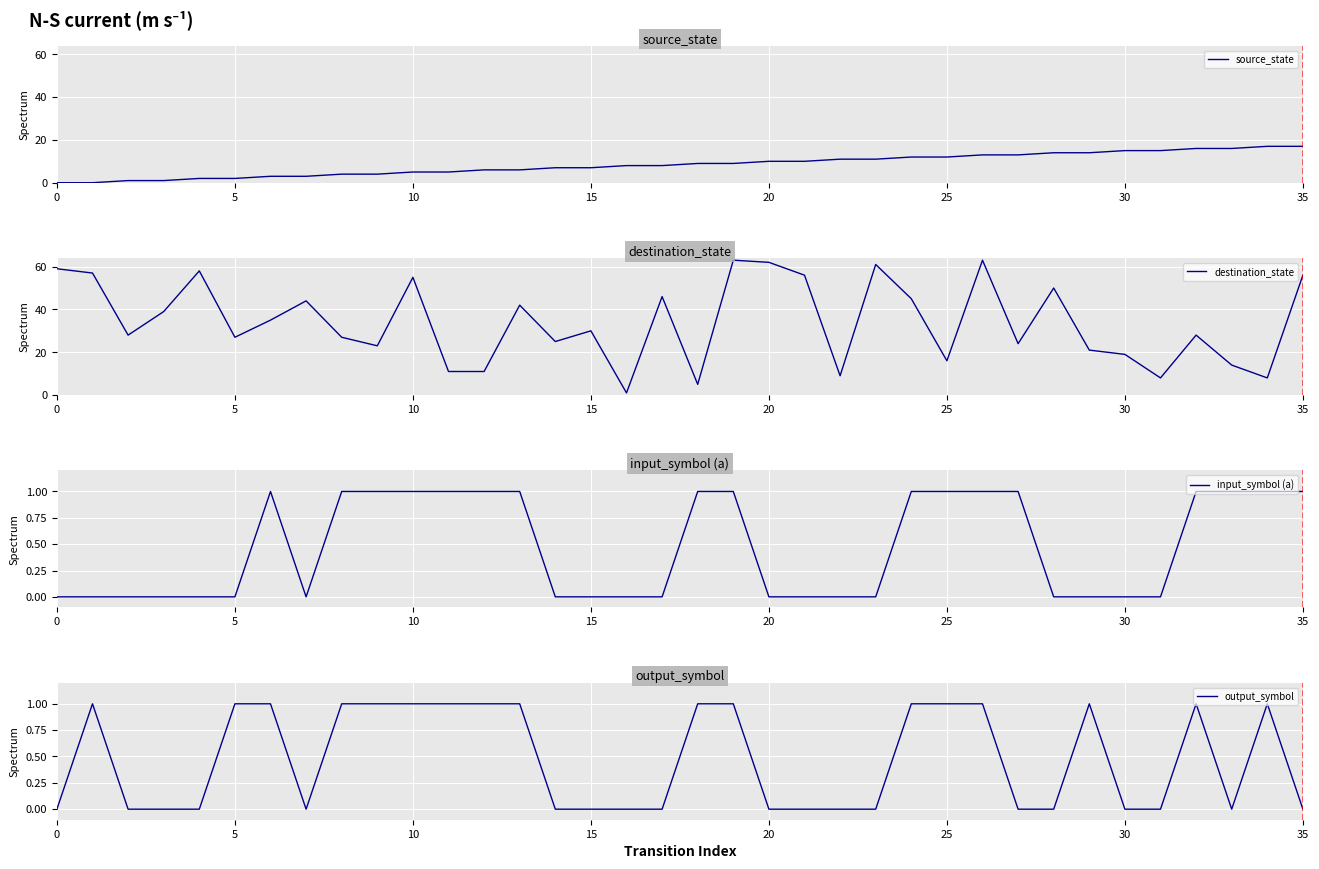

What is the maximum value shown in the chart?

63